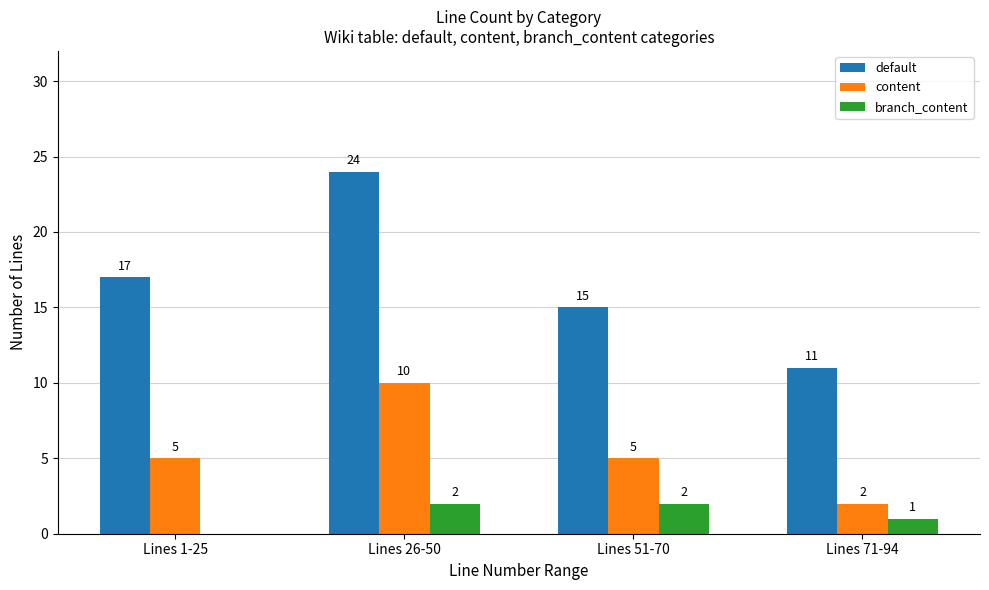

Are the bars horizontal?

No